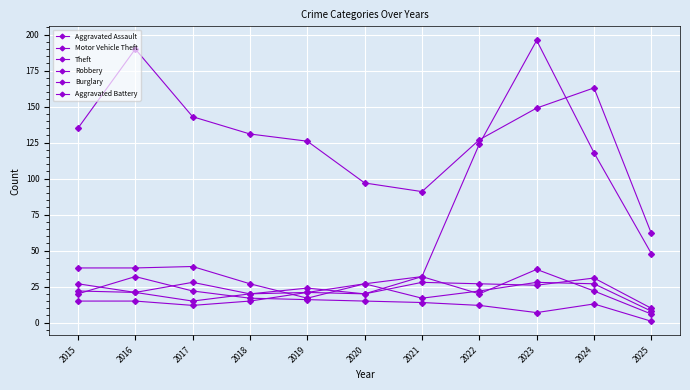

How many data points does each series have?

11